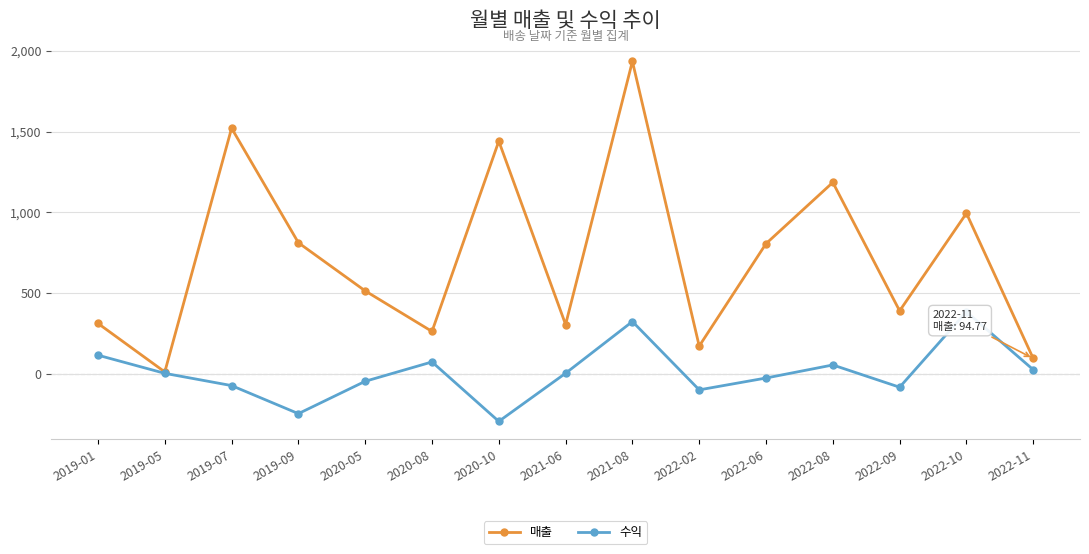

Read the 수익 value at 2019-05.

2.8